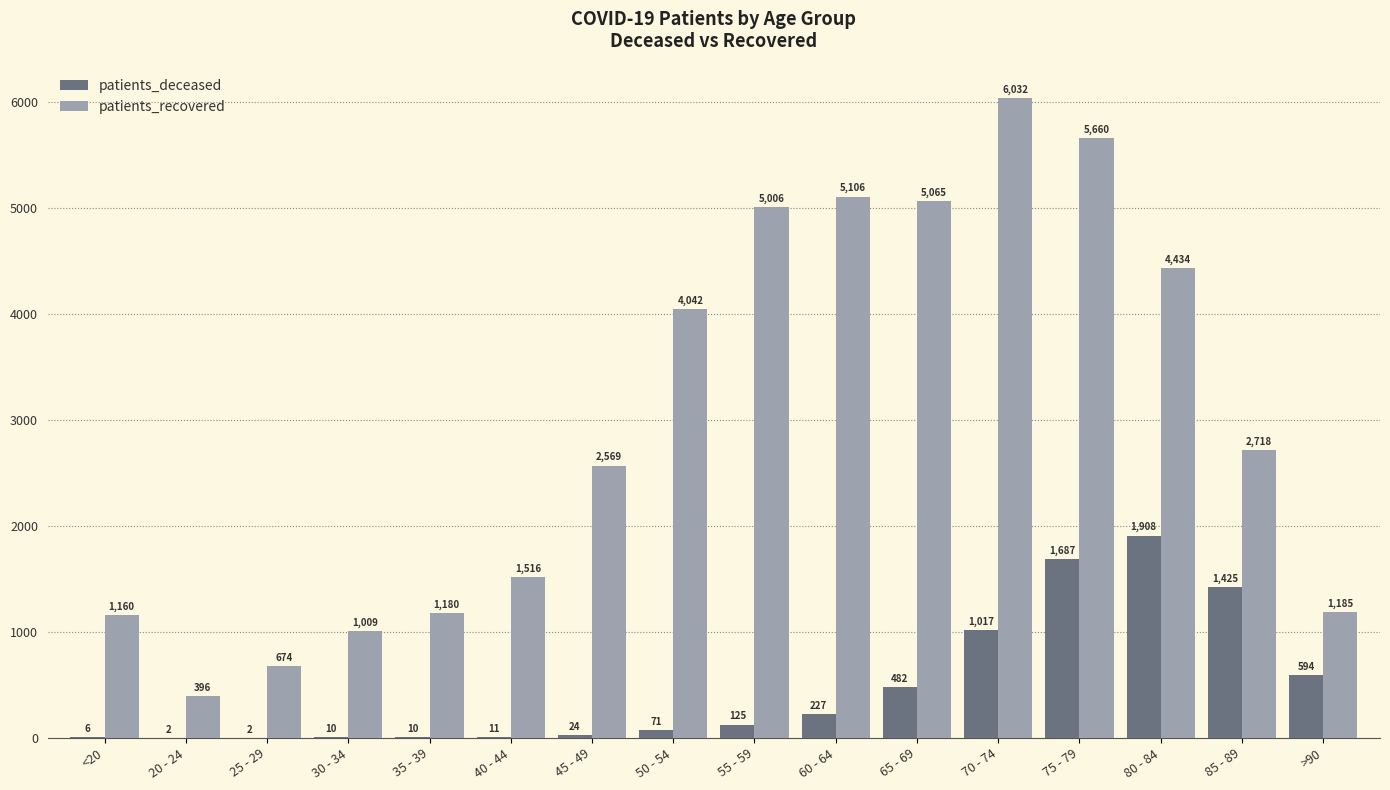

What is the maximum value for patients_recovered?

6032